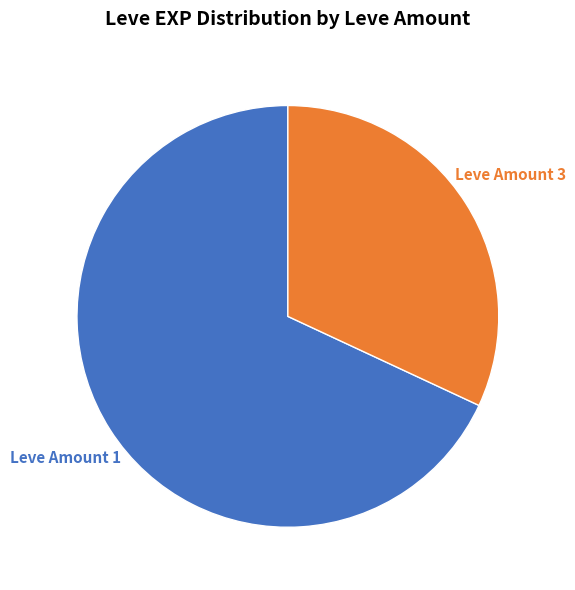

To the nearest percent, what portion does Leve Amount 1 represent?

68%